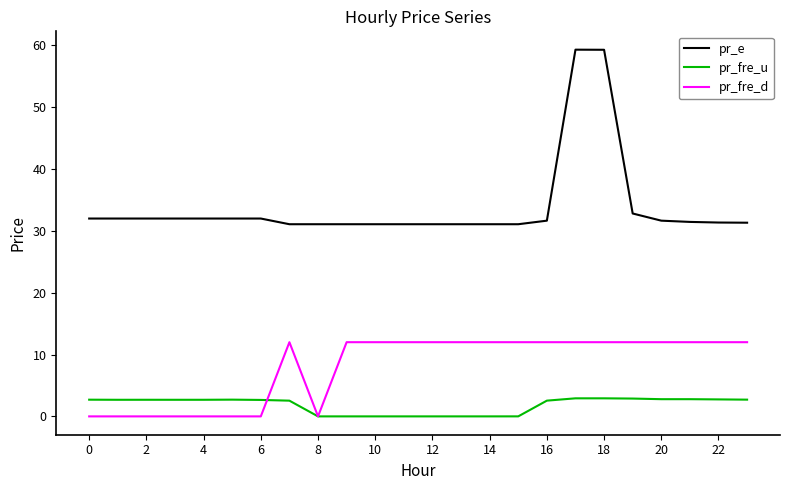

List the series in order of their overall mean, highest first.

pr_e, pr_fre_d, pr_fre_u